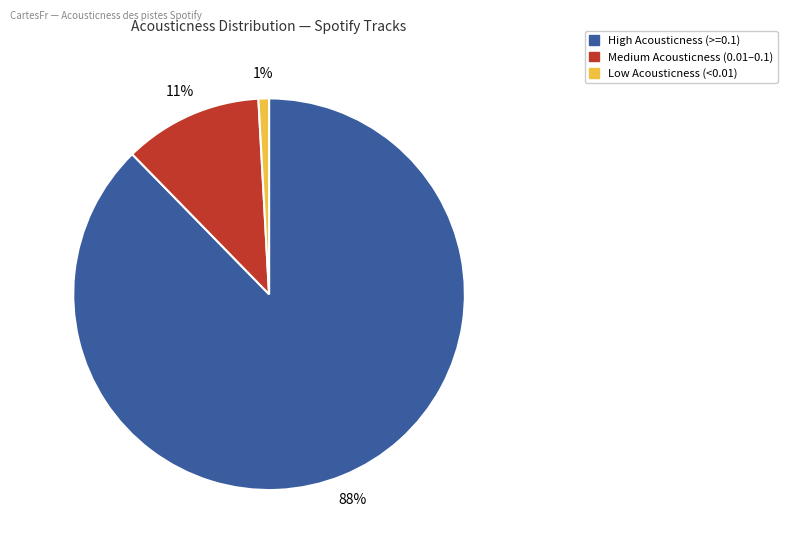

True or false: Low Acousticness (<0.01) accounts for 11% of the total.

False